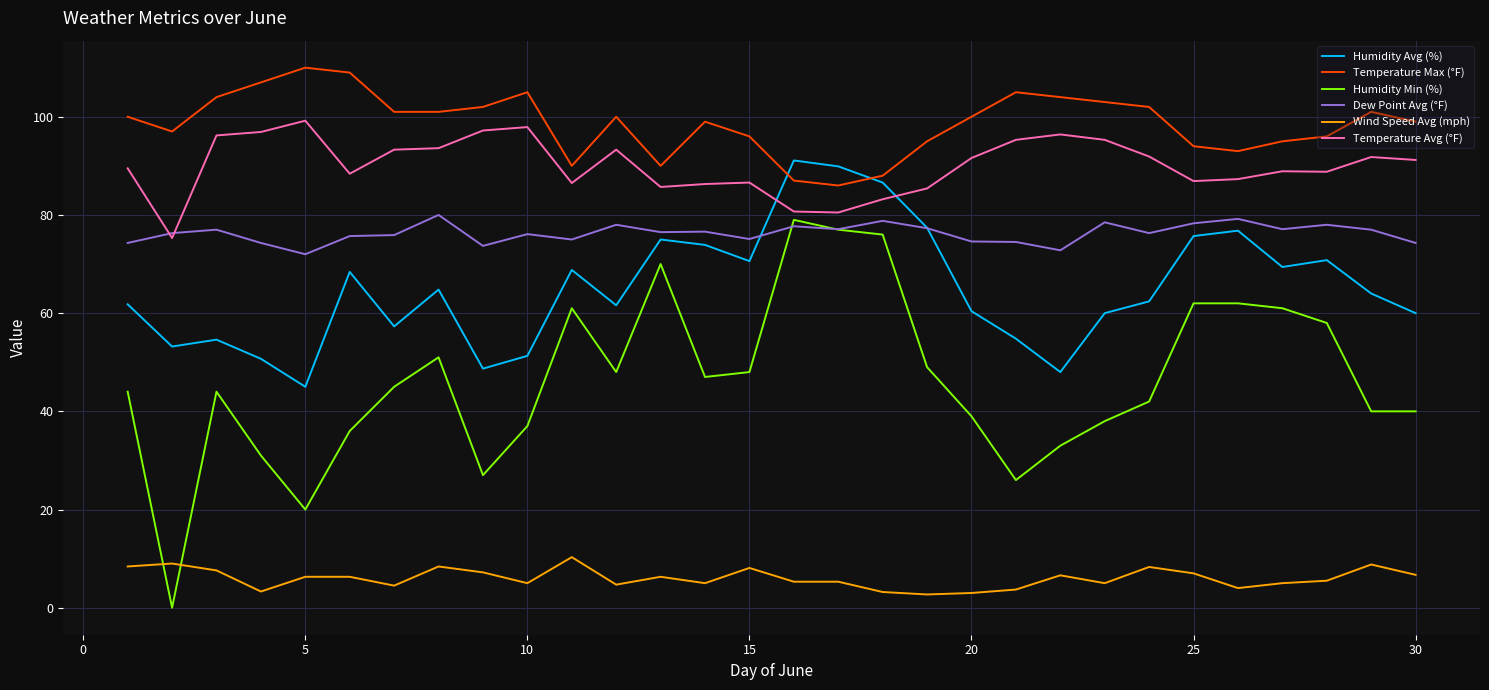

Which series has the widest spread of values?

Humidity Min (%)